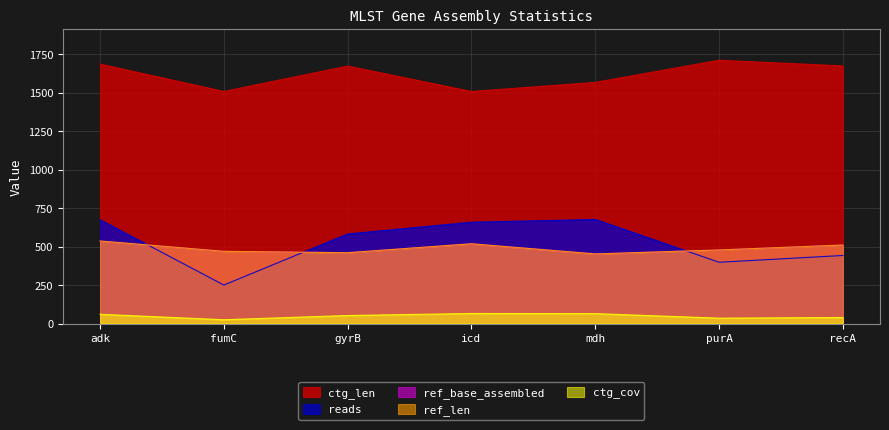

True or false: ctg_cov and ref_len cross at least once.

False